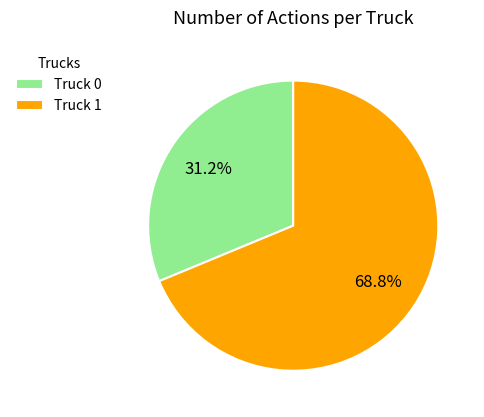

To the nearest percent, what percentage of the pie is Truck 1?

69%